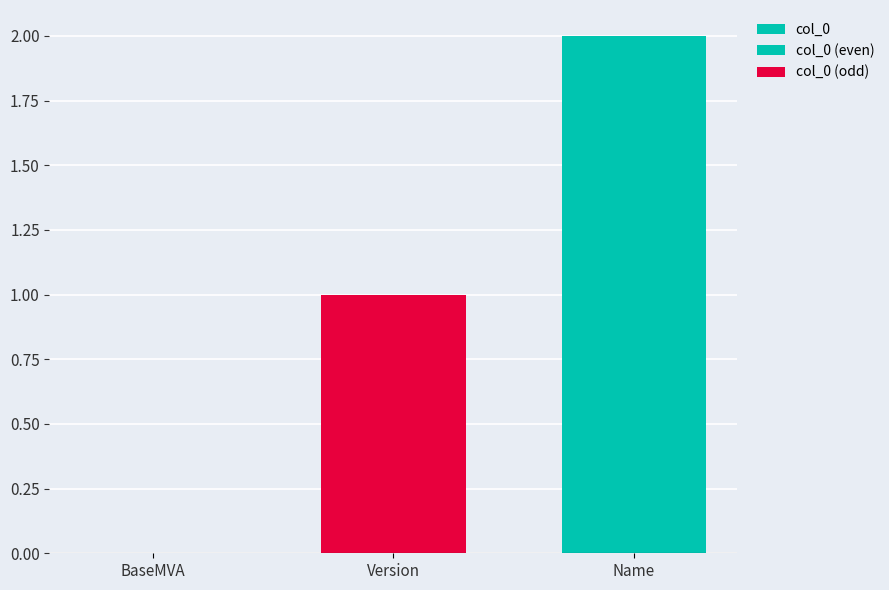

Which label corresponds to the smallest value in the chart?

BaseMVA